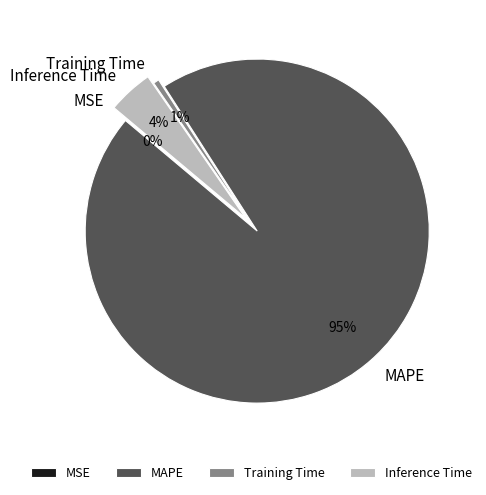

Which has a higher value, Training Time or Inference Time?

Inference Time